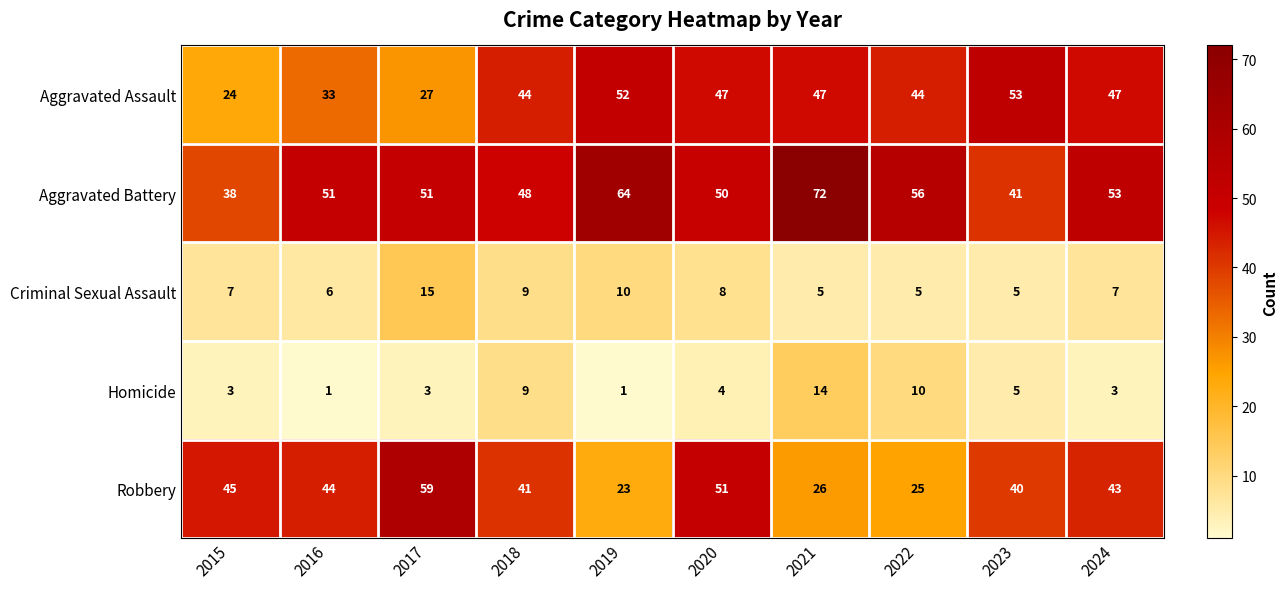

How many data points does each series have?

10